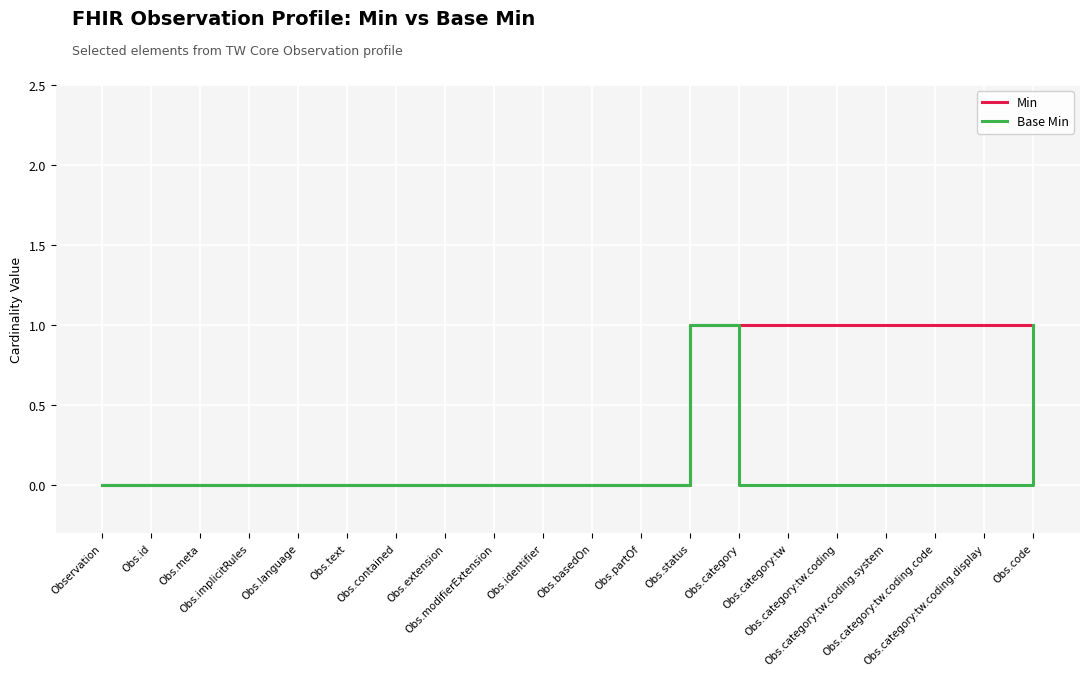

Reading right to left, what are all the values shown in this chart?

Min: Obs.code=1	Obs.category:tw.coding.display=1	Obs.category:tw.coding.code=1	Obs.category:tw.coding.system=1	Obs.category:tw.coding=1	Obs.category:tw=1	Obs.category=1	Obs.status=1	Obs.partOf=0	Obs.basedOn=0	Obs.identifier=0	Obs.modifierExtension=0	Obs.extension=0	Obs.contained=0	Obs.text=0	Obs.language=0	Obs.implicitRules=0	Obs.meta=0	Obs.id=0	Observation=0
Base Min: Obs.code=1	Obs.category:tw.coding.display=0	Obs.category:tw.coding.code=0	Obs.category:tw.coding.system=0	Obs.category:tw.coding=0	Obs.category:tw=0	Obs.category=0	Obs.status=1	Obs.partOf=0	Obs.basedOn=0	Obs.identifier=0	Obs.modifierExtension=0	Obs.extension=0	Obs.contained=0	Obs.text=0	Obs.language=0	Obs.implicitRules=0	Obs.meta=0	Obs.id=0	Observation=0